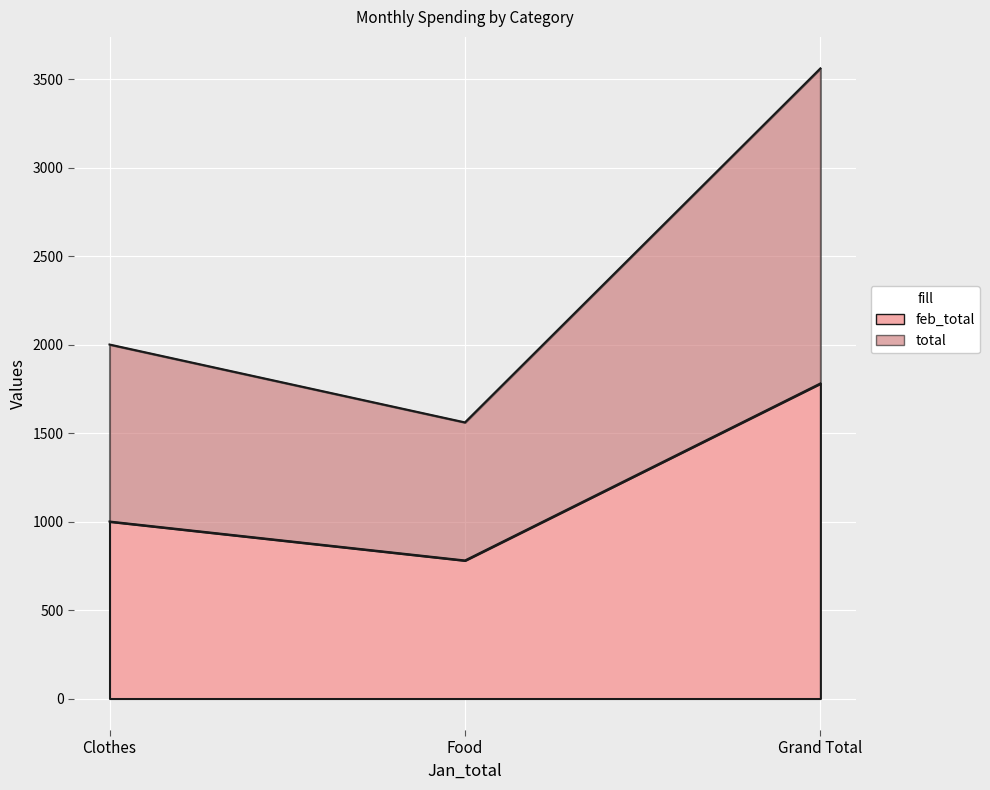

What is the minimum value shown in the chart?

780